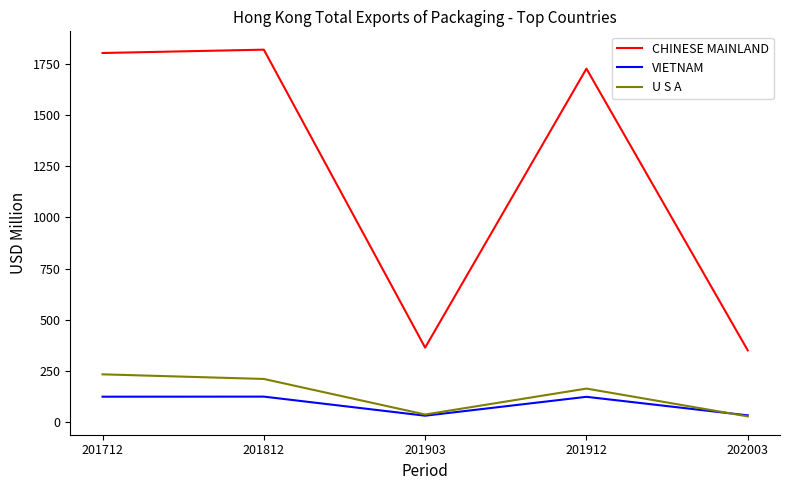

How many interior local valleys does the VIETNAM series have?

1